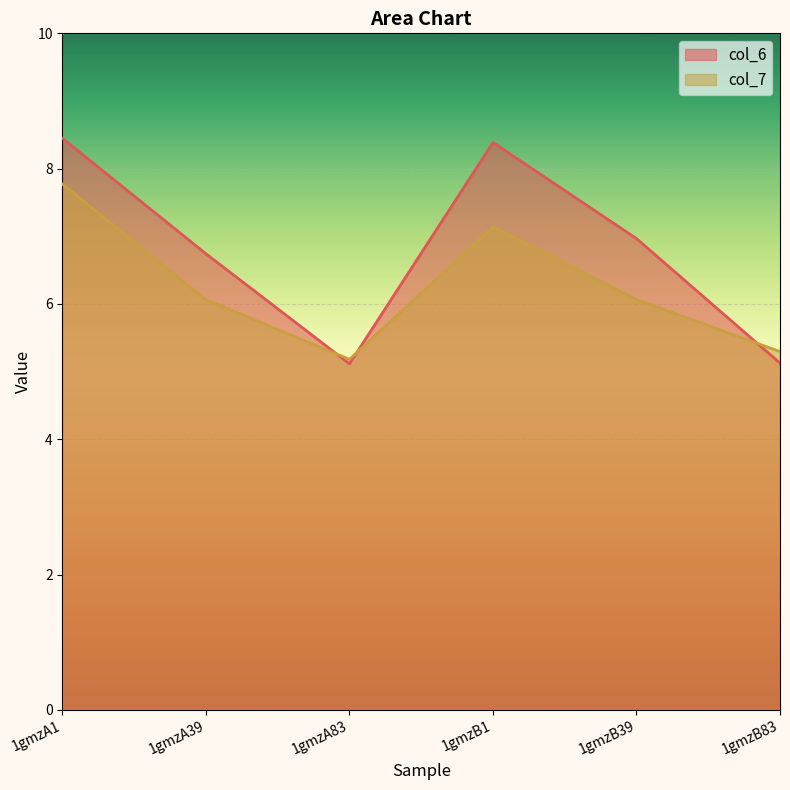

List the series in order of their overall mean, lowest first.

col_7, col_6